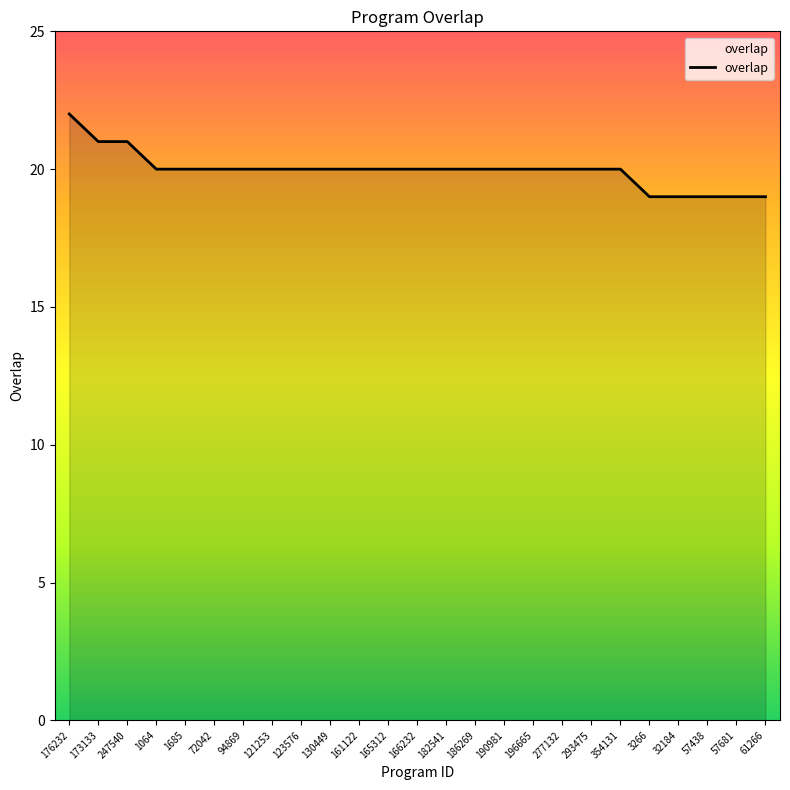

What is the minimum value shown in the chart?

19